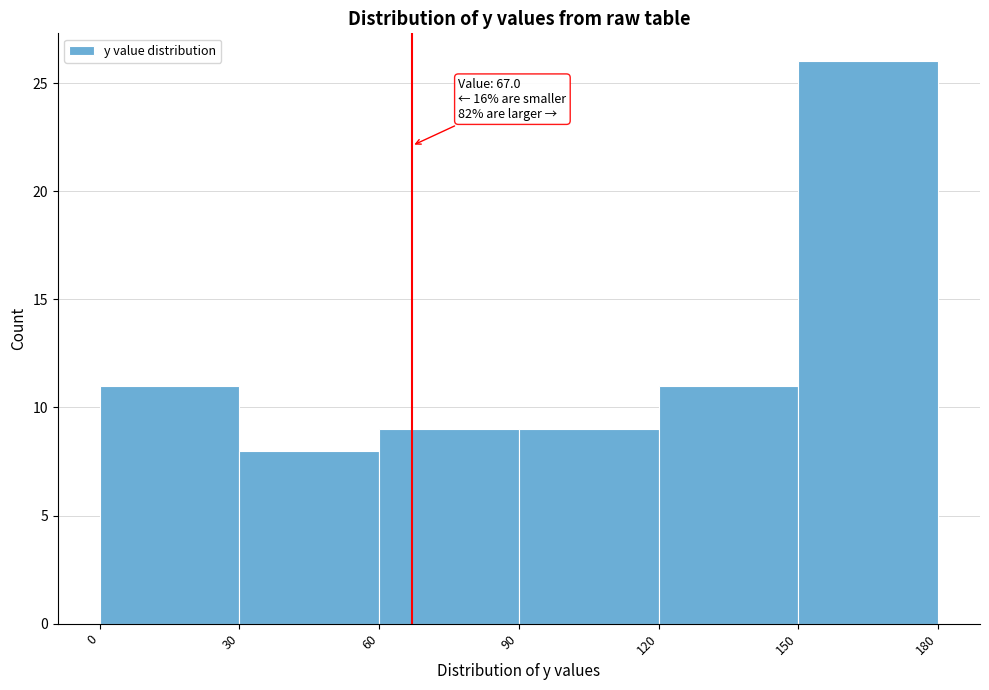

Which range on the x-axis has the tallest bar?

150 to 180